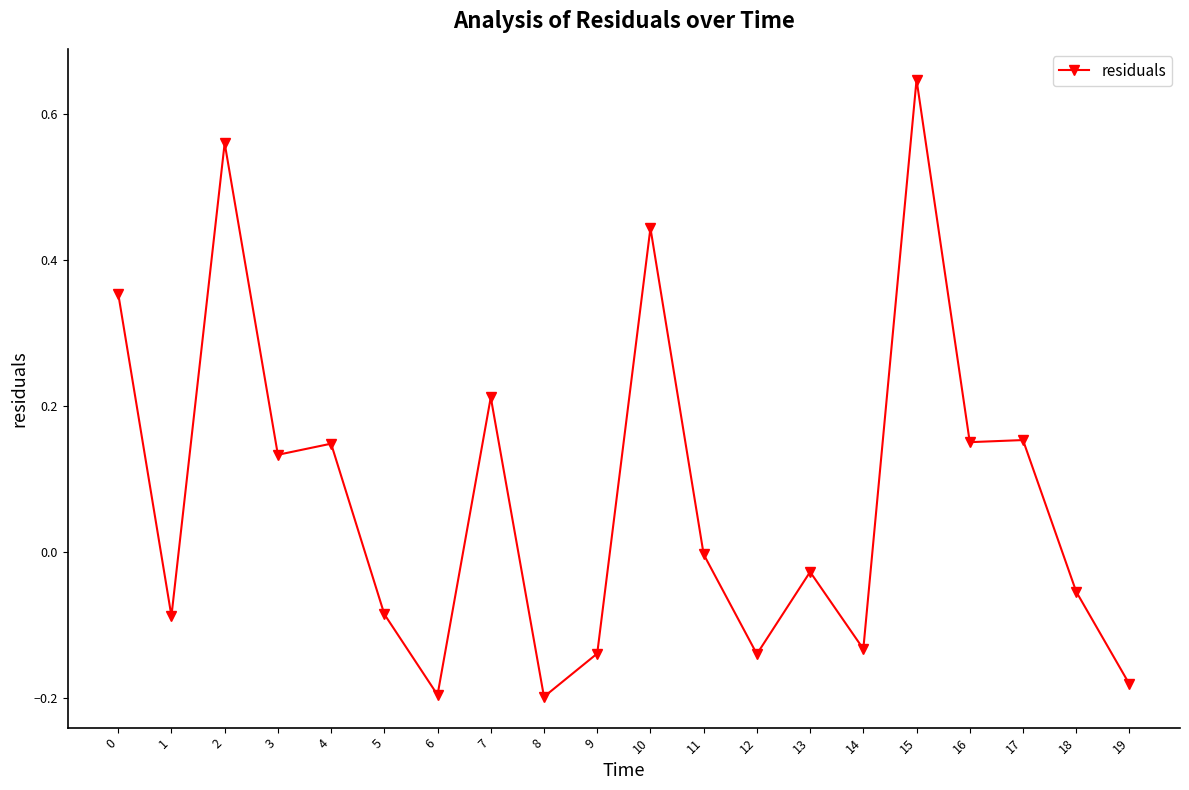

Where is the first local minimum?

1